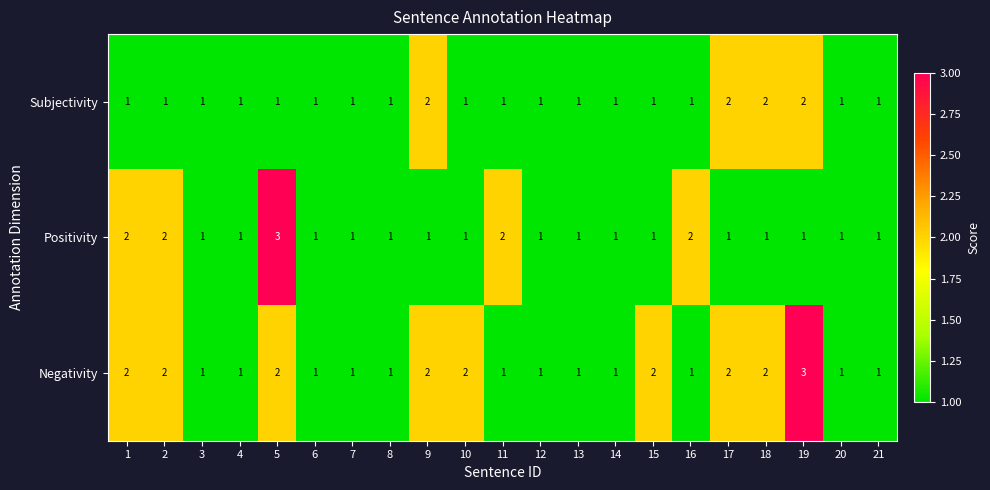

How many categories are shown in the chart?

21